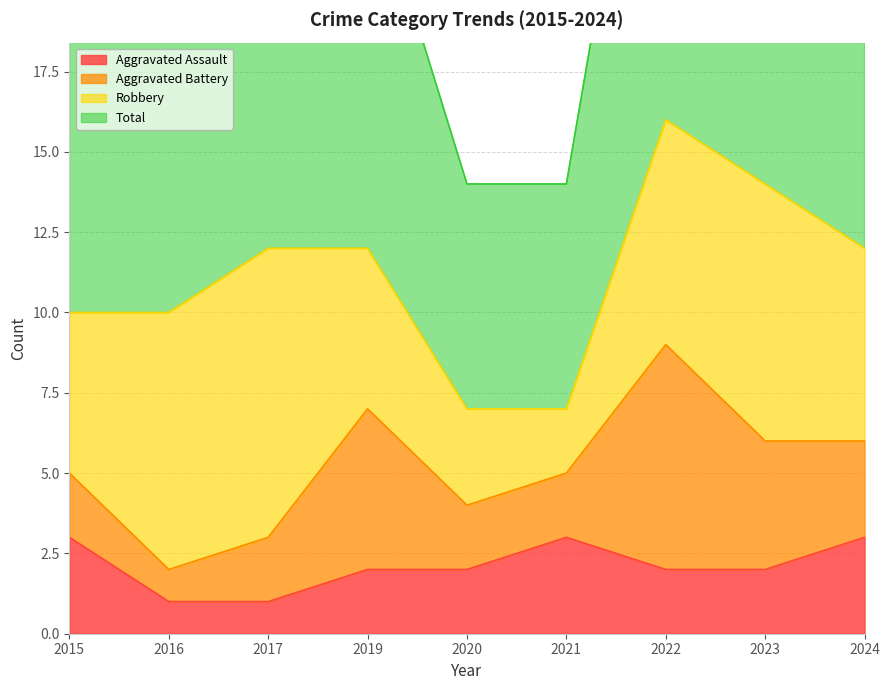

What is the difference between the maximum and second lowest values in the Total series?

18